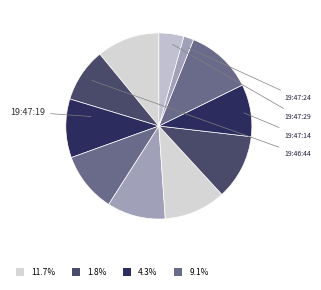

To the nearest percent, what is the average slice percentage?

9%